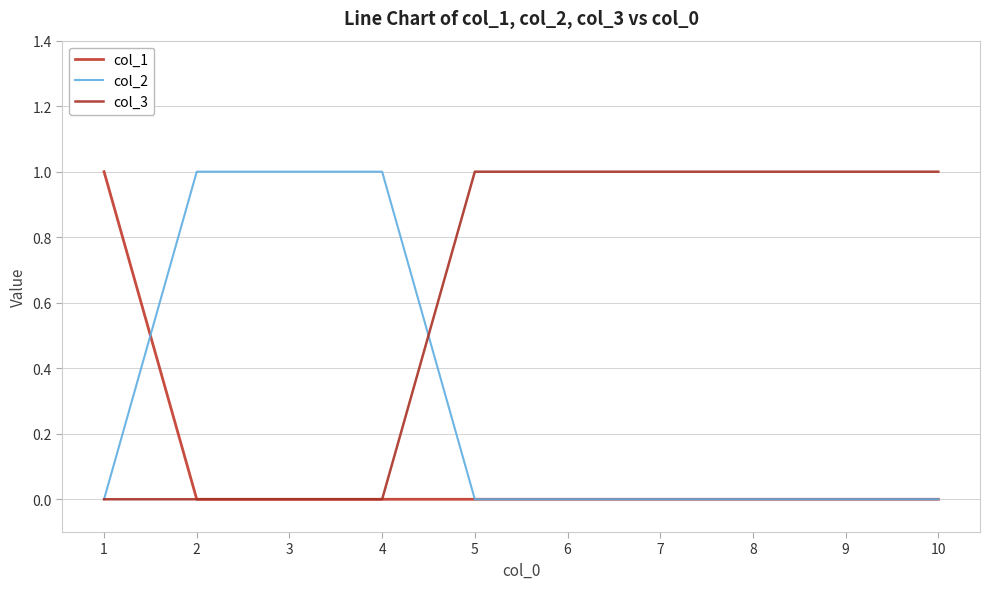

How many distinct data groups are displayed?

3